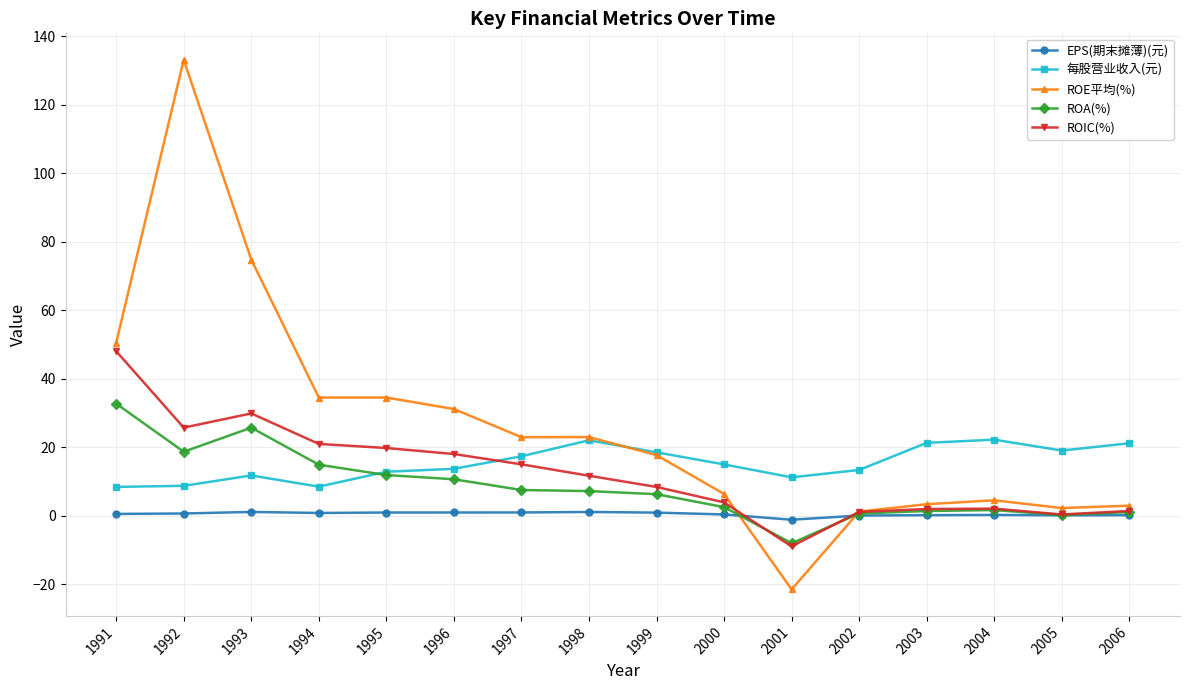

What is the value of the ROE平均(%) point at the 10th from the left?

6.3